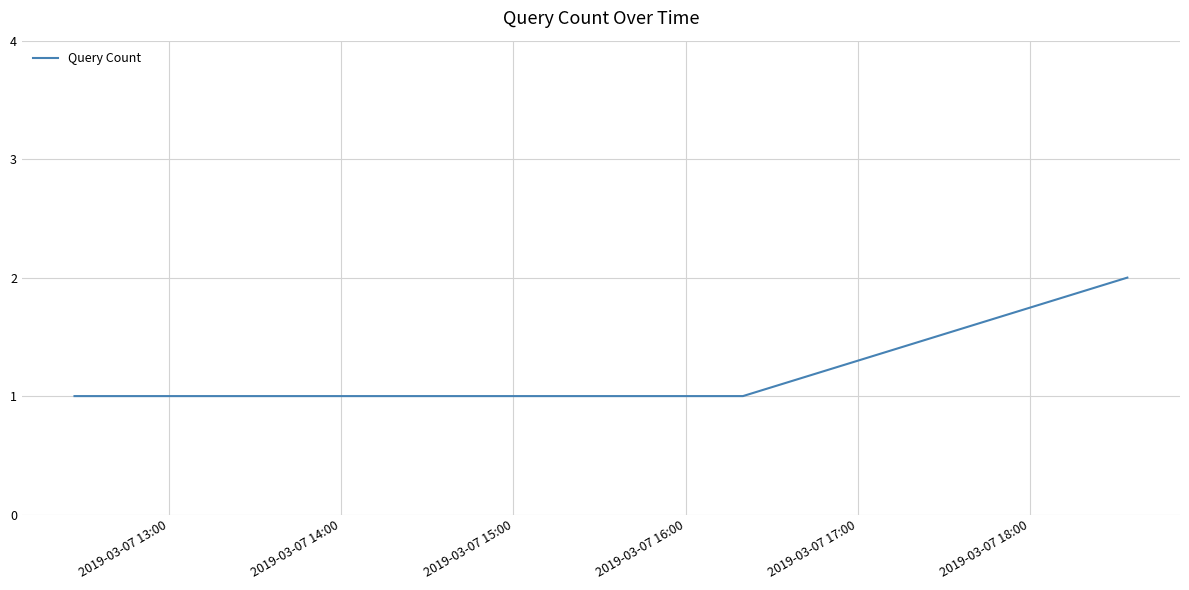

What is the sum of all values?

4